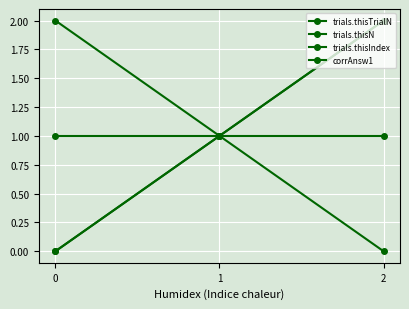

Does the chart have visible grid lines?

Yes